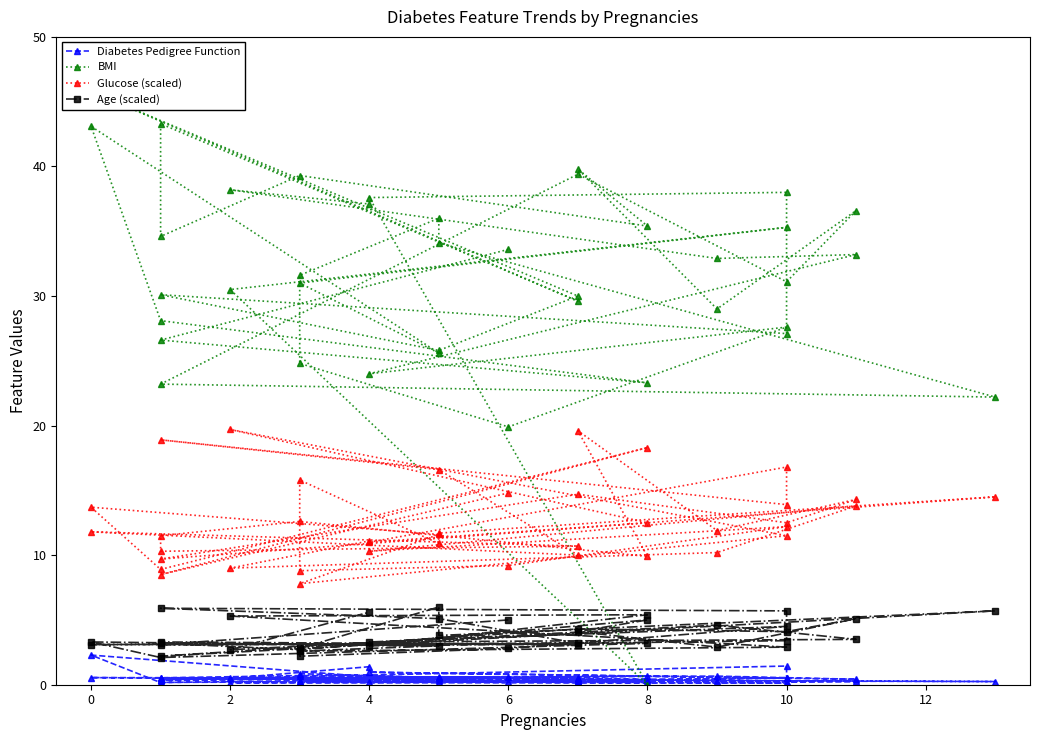

What is the maximum value for Diabetes Pedigree Function?

2.3